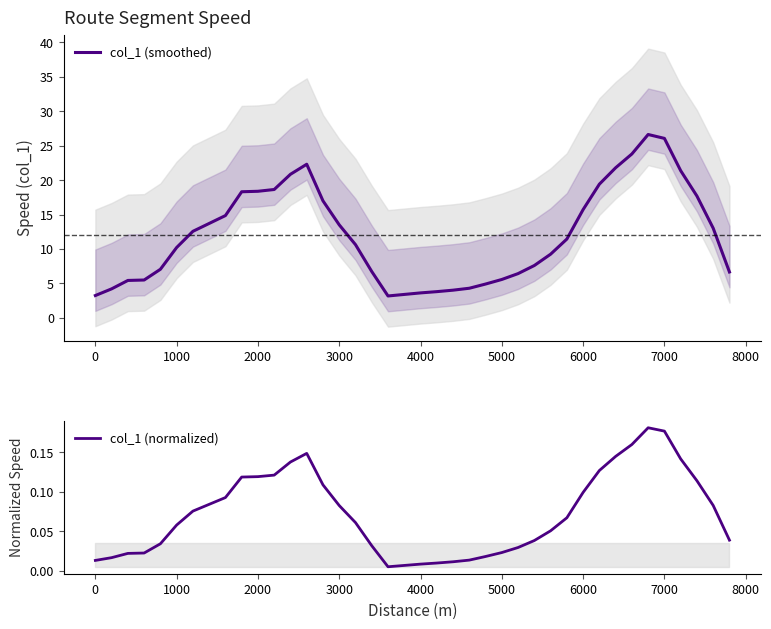

What is the highest value of the col_1 (smoothed) series?

26.6